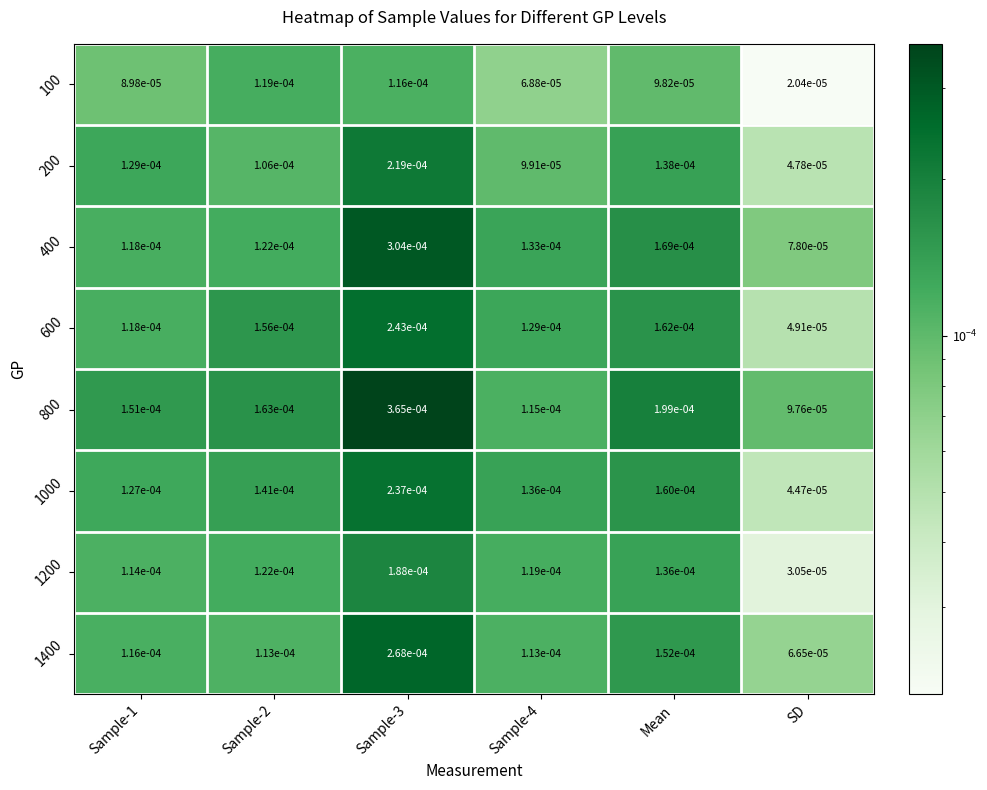

Is the value of 1200 at Sample-4 greater than the value of 600 at Sample-1?

Yes